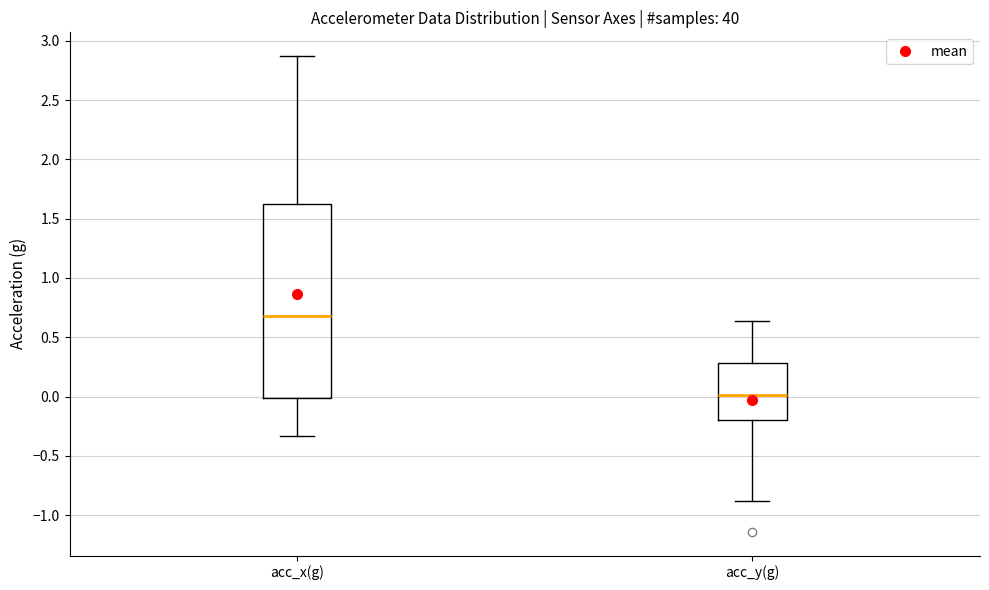

Reading left to right, transcribe this box plot: for each box, give where its median line is, the range the box spans, and where its two whiskers end, as read against the y-axis. The values are not printed on the chart, so give them approximately, as read against the axis.

acc_x(g): median 0.70, box 0.00 to 1.60, whiskers -0.35 to 2.85
acc_y(g): median 0.00, box -0.20 to 0.30, whiskers -0.90 to 0.65